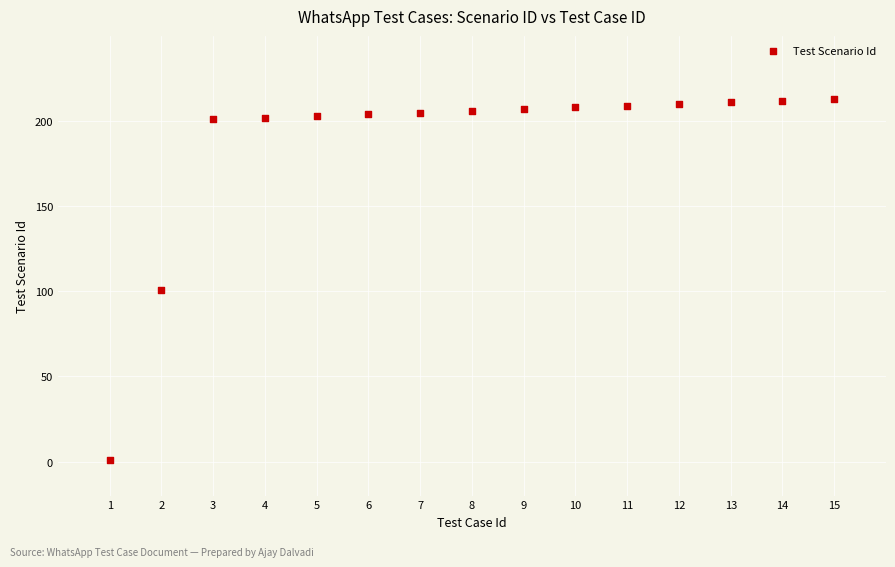

What Y value in the scatter plot is closest to 107?

101